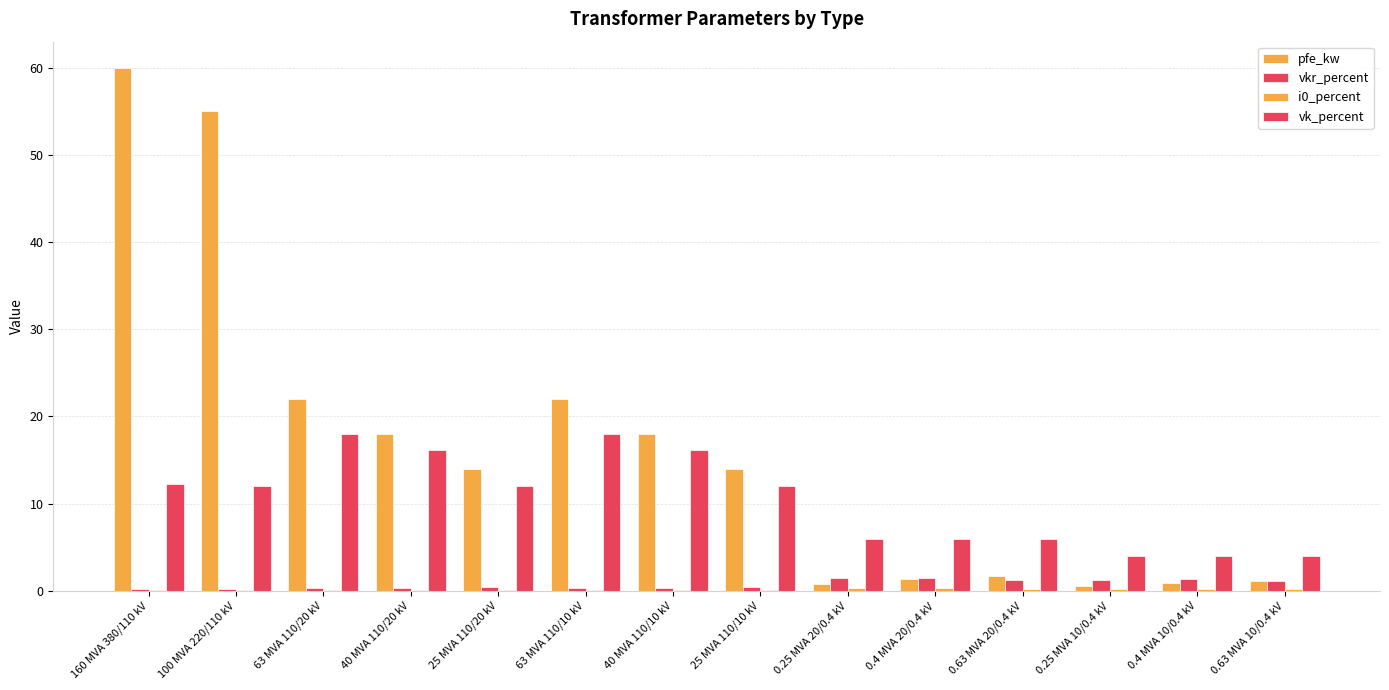

What value does the pfe_kw series have at 0.25 MVA 20/0.4 kV?

0.8